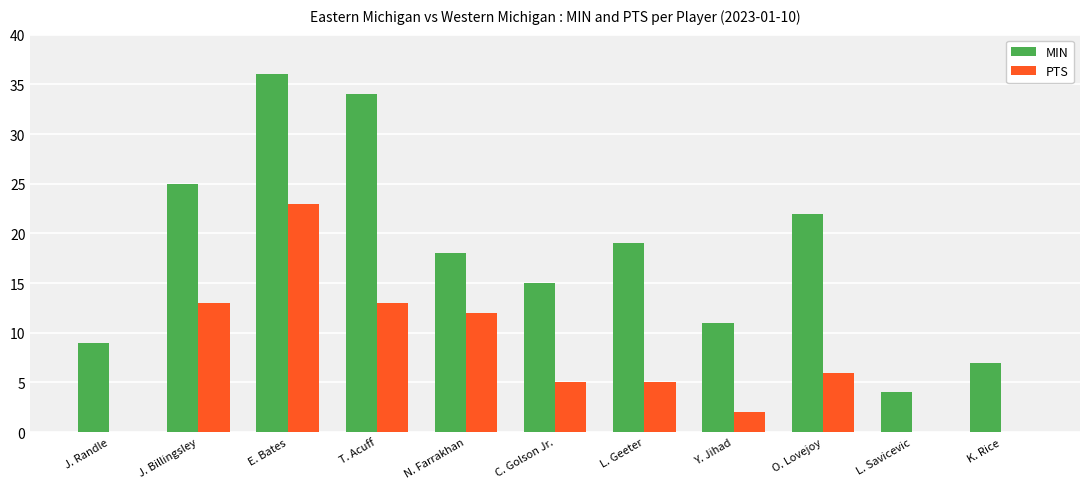

What is the average value of the MIN series?

18